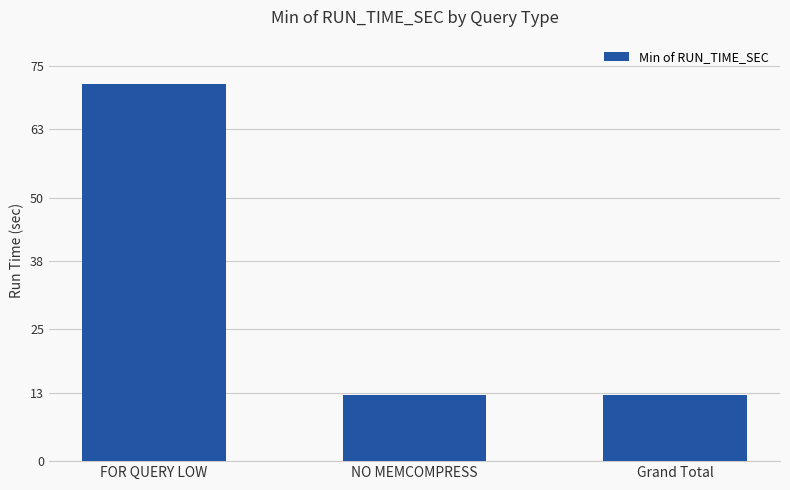

What is the label of the 1st bar from the left?

FOR QUERY LOW